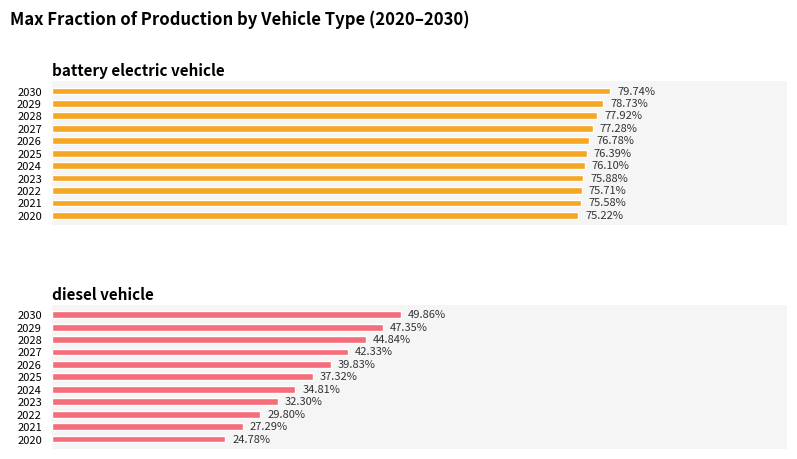

What is the value of the battery electric vehicle bar at the 6th from the left?

0.8